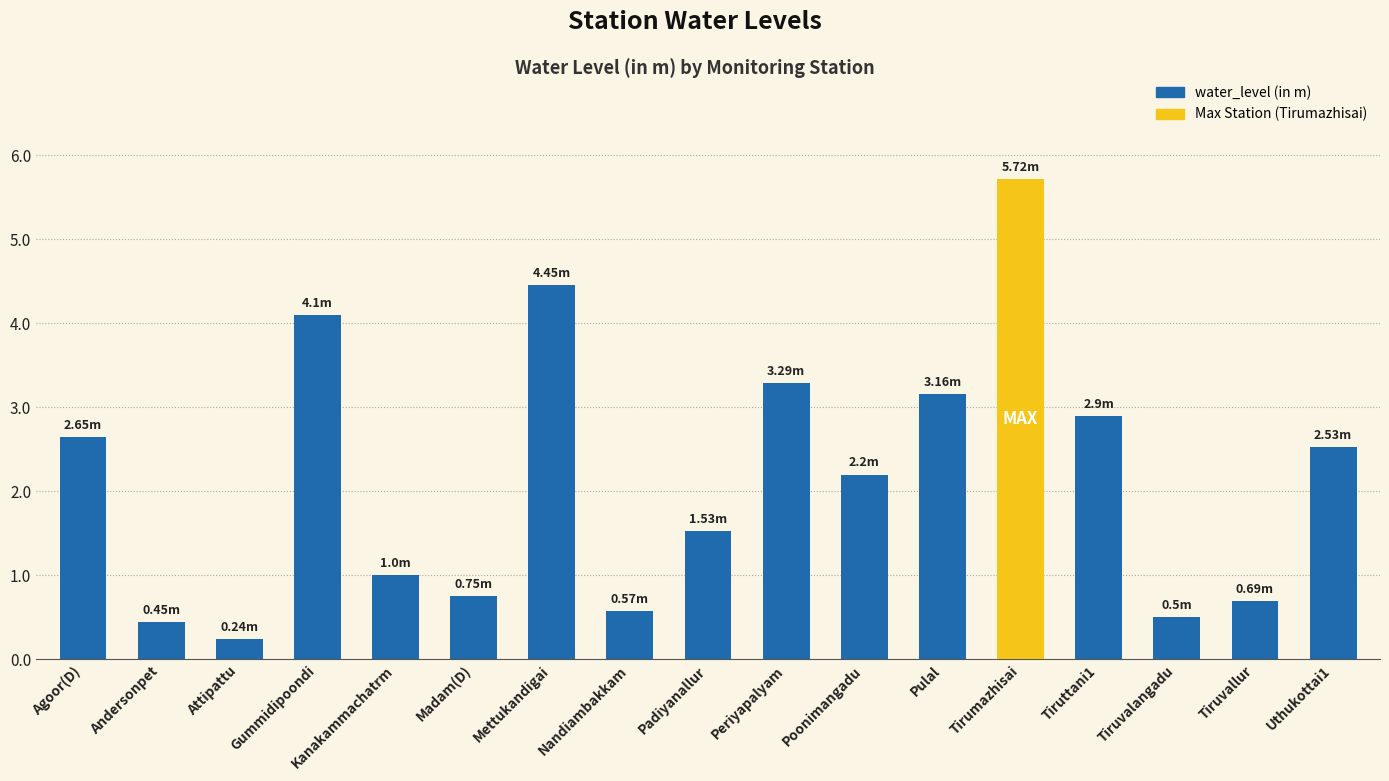

What is the label of the 15th bar from the right?

Attipattu